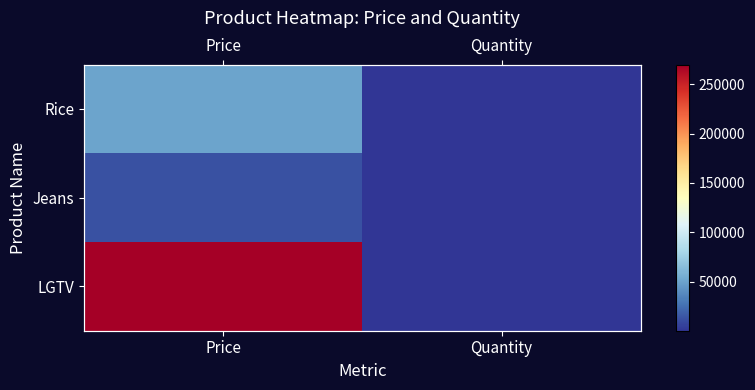

List the series in order of their peak value, lowest first.

Jeans, Rice, LGTV